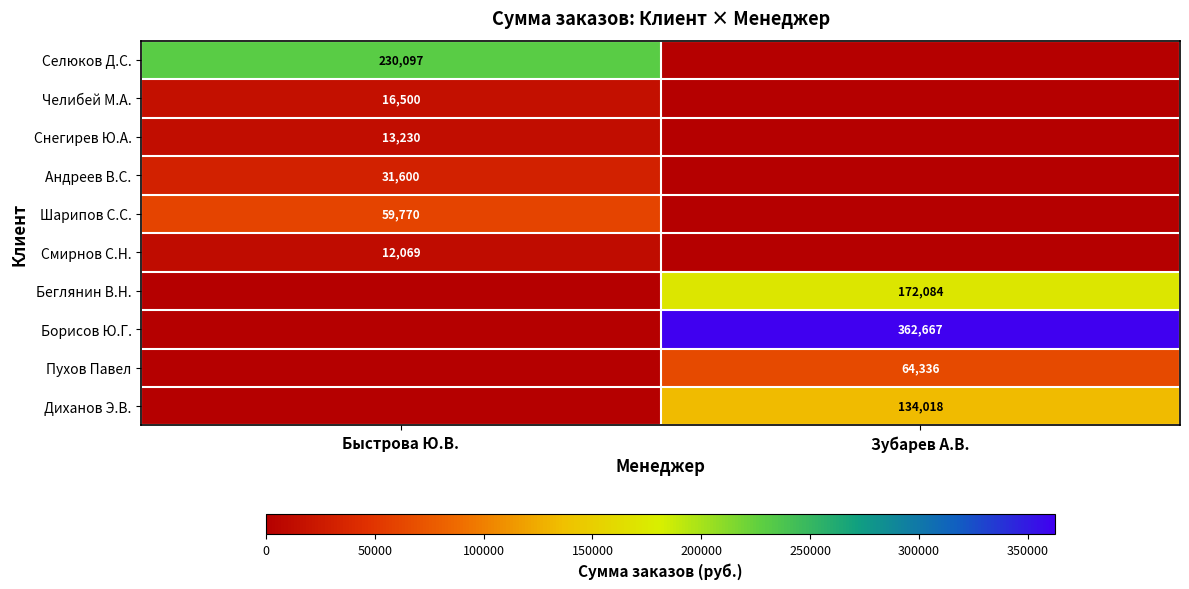

True or false: Пухов Павел has a value of 64336 at Зубарев А.В..

True